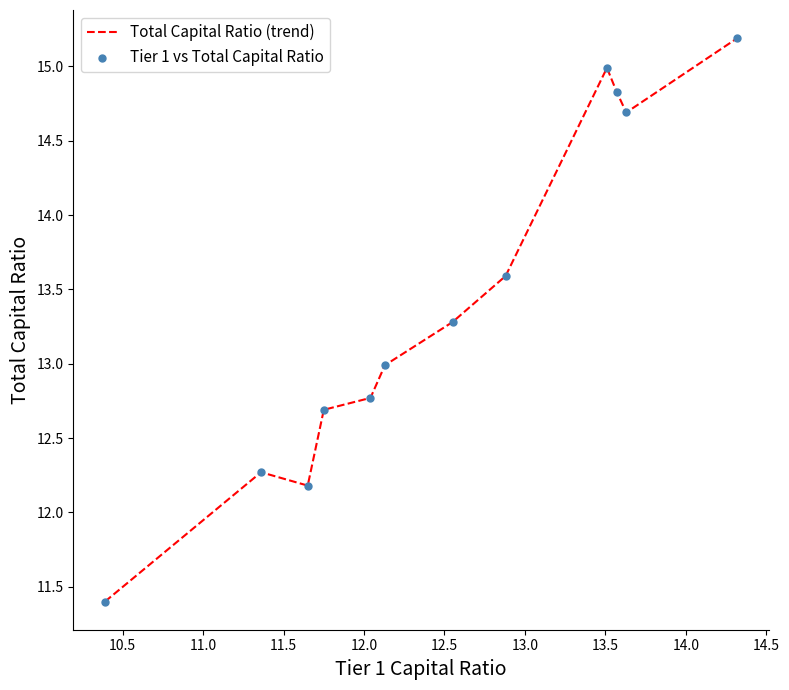

What is the difference between the maximum and minimum values?

3.8